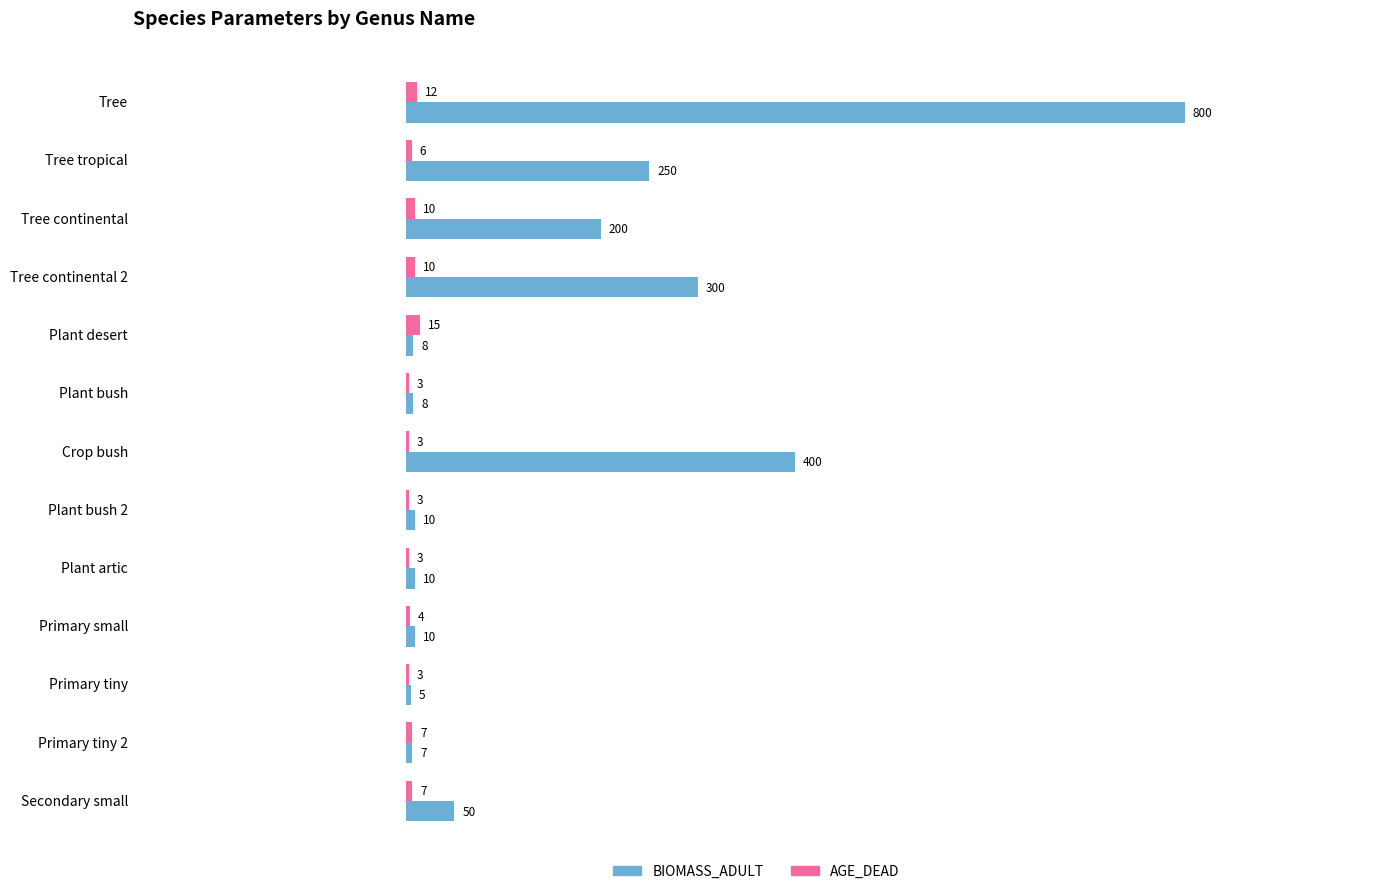

What is the sum of the AGE_DEAD values at Primary tiny 2 and Crop bush?

10